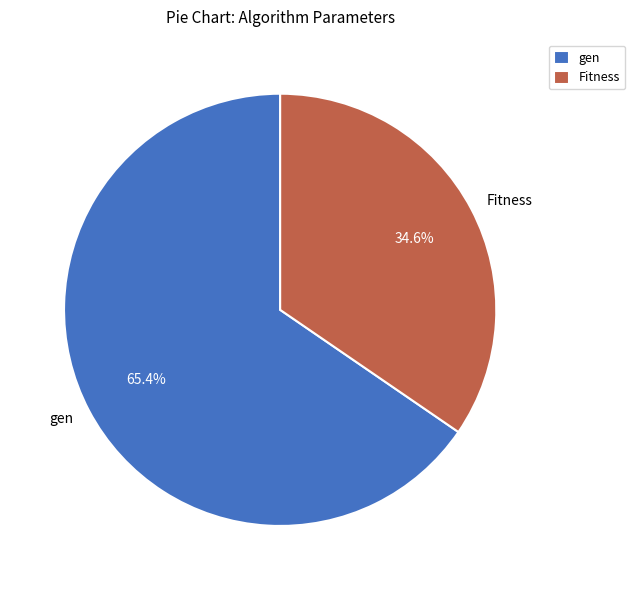

What percentage is NOT represented by gen?

34.6%